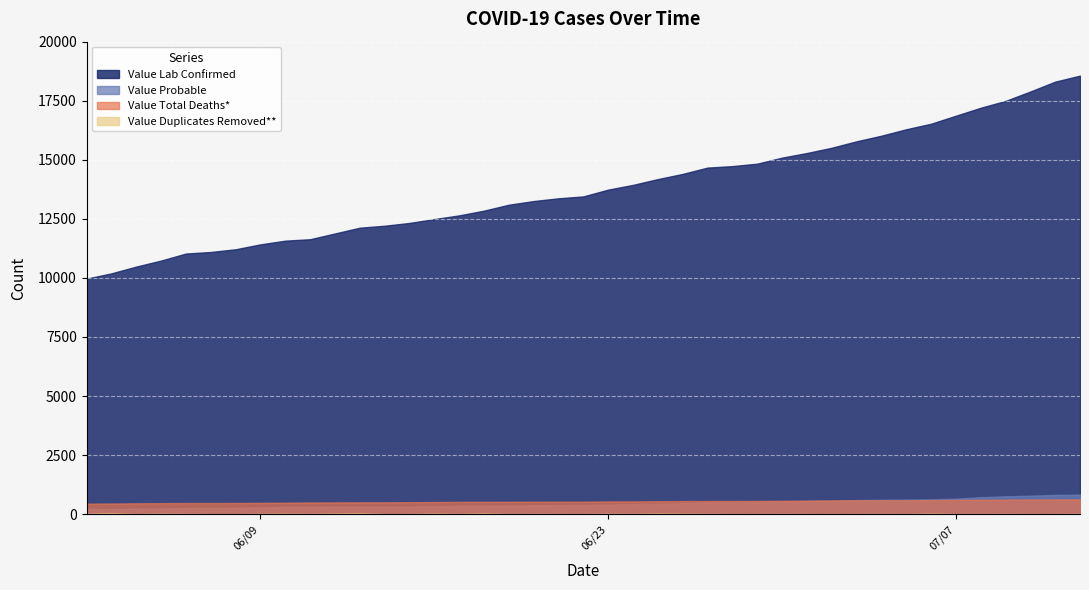

Is it true that Value Total Deaths* equals 802 at 06/28/2020?

False